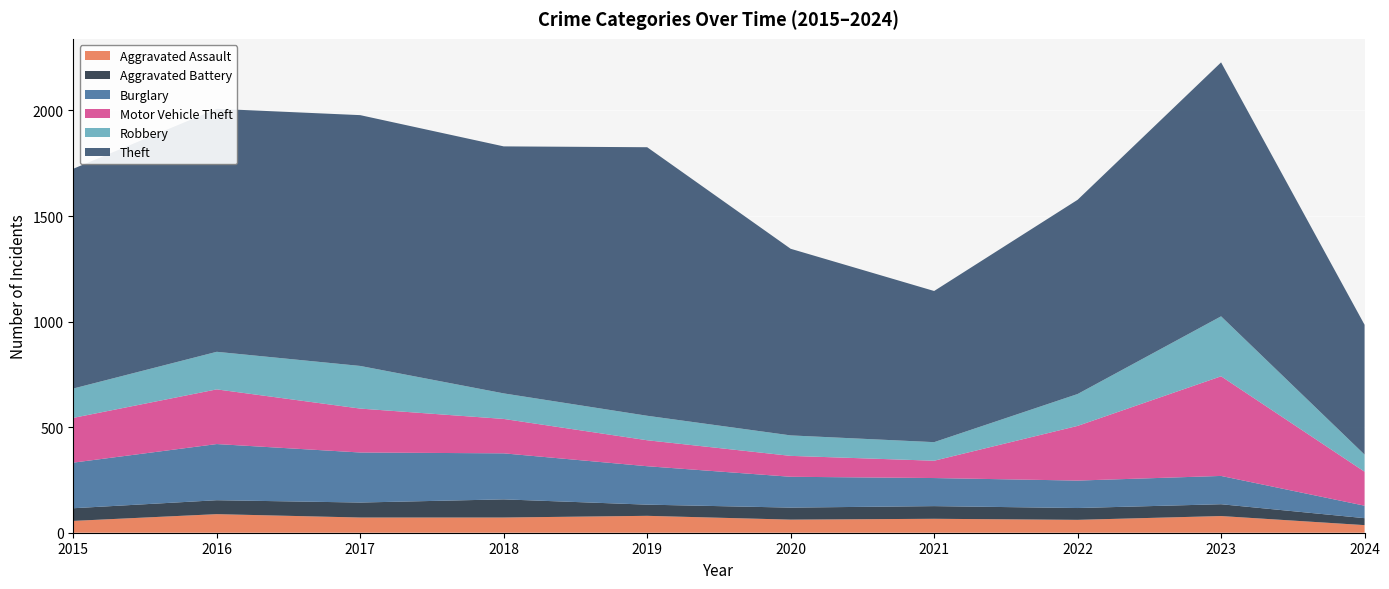

Reading right to left, list all the values displayed in this chart.

Aggravated Assault: 2024=36	2023=79	2022=61	2021=66	2020=62	2019=80	2018=72	2017=72	2016=88	2015=56
Aggravated Battery: 2024=33	2023=56	2022=56	2021=60	2020=57	2019=53	2018=86	2017=71	2016=66	2015=60
Burglary: 2024=59	2023=134	2022=130	2021=133	2020=146	2019=182	2018=218	2017=237	2016=266	2015=216
Motor Vehicle Theft: 2024=161	2023=472	2022=259	2021=82	2020=99	2019=123	2018=163	2017=208	2016=259	2015=212
Robbery: 2024=81	2023=284	2022=151	2021=88	2020=97	2019=116	2018=121	2017=202	2016=178	2015=139
Theft: 2024=615	2023=1203	2022=920	2021=716	2020=884	2019=1272	2018=1170	2017=1188	2016=1151	2015=1041